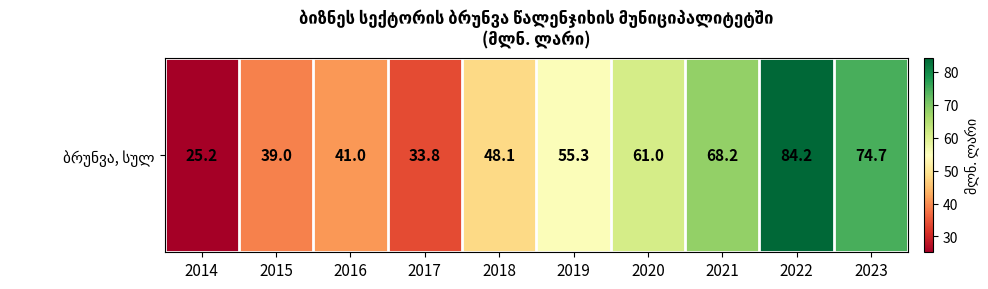

What value does the data have at 2015?

39.0